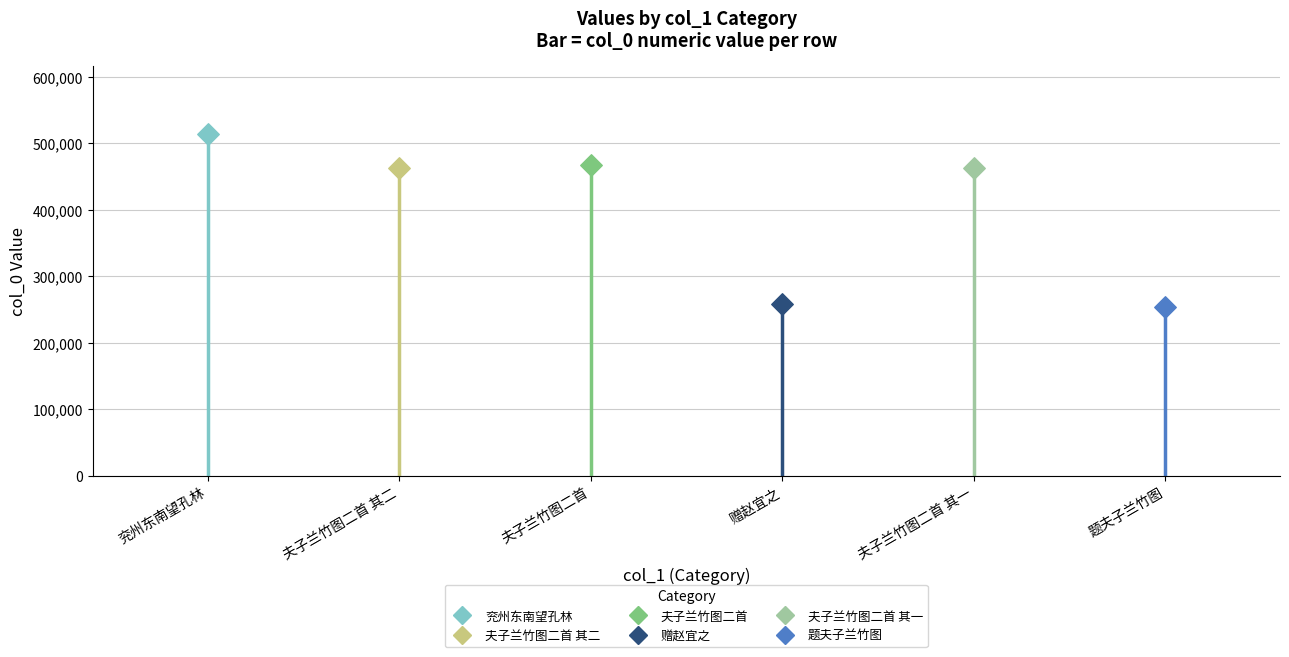

Approximately how many times larger is the value at 题茀之夫子兰竹图二首 compared to 题茀之夫子兰竹图?

1.8